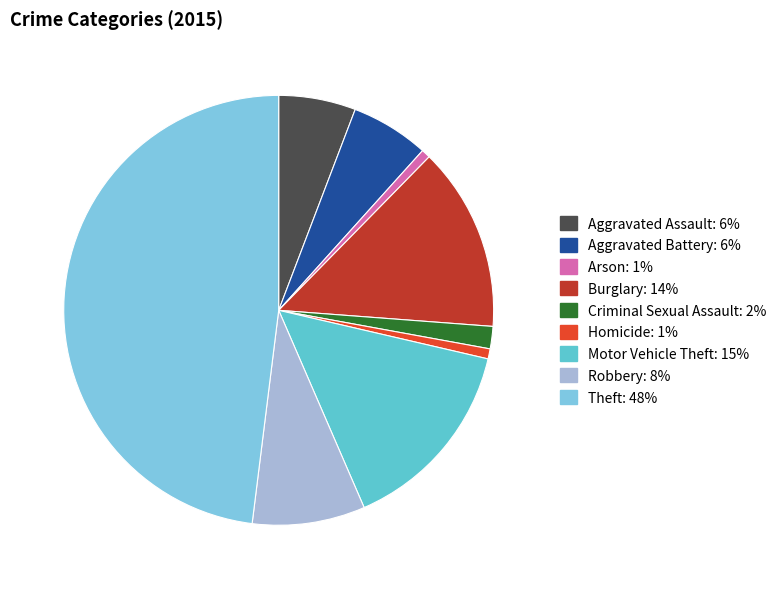

What is the largest slice in the pie chart?

Theft